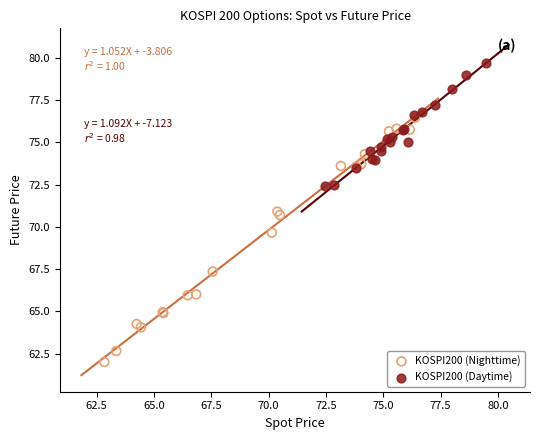

Which series reaches the maximum Y coordinate?

KOSPI200 (Daytime)